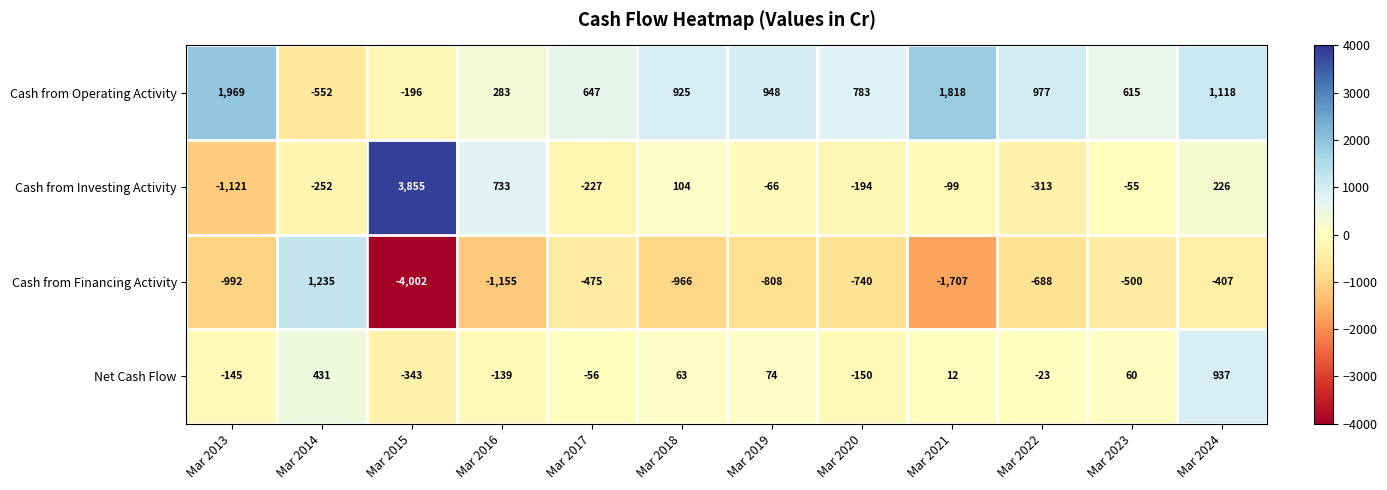

What is the approximate value of Cash from Operating Activity at Mar 2019, to the nearest 50?

950